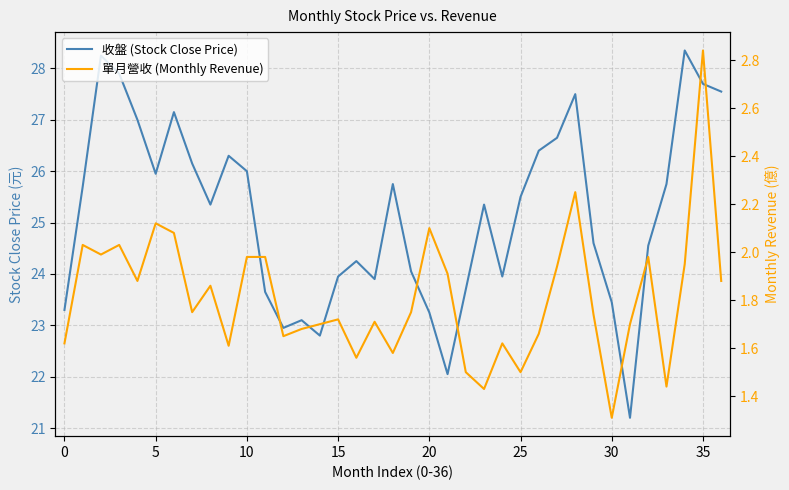

What is the value of the 單月營收 (Monthly Revenue) point at the 13th from the left?

1.6